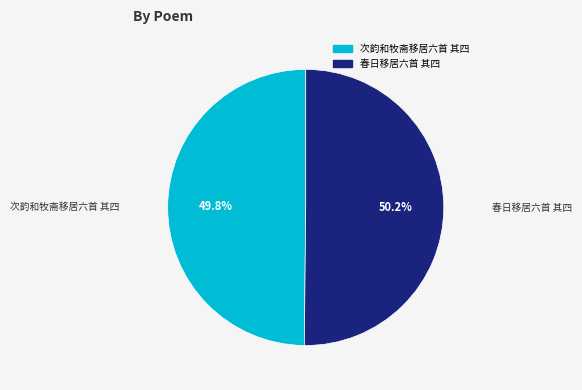

Approximately how many times larger is the value at 次韵和牧斋移居六首 其四 compared to 春日移居六首 其四?

1.0